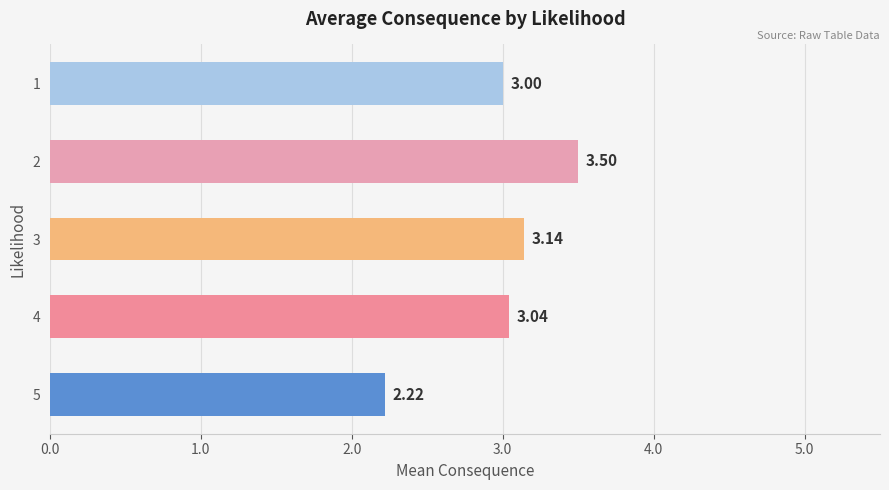

Rank the categories by value from highest to lowest.

2, 3, 4, 1, 5